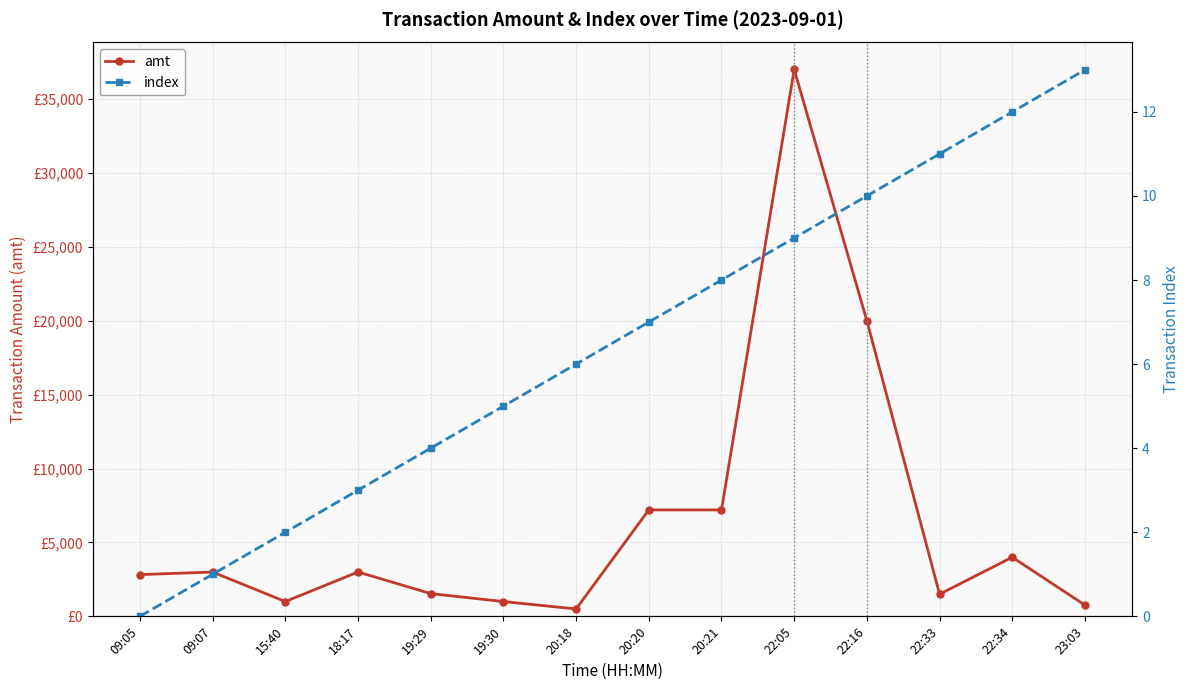

At which category is the sum across all series the highest?

22:05